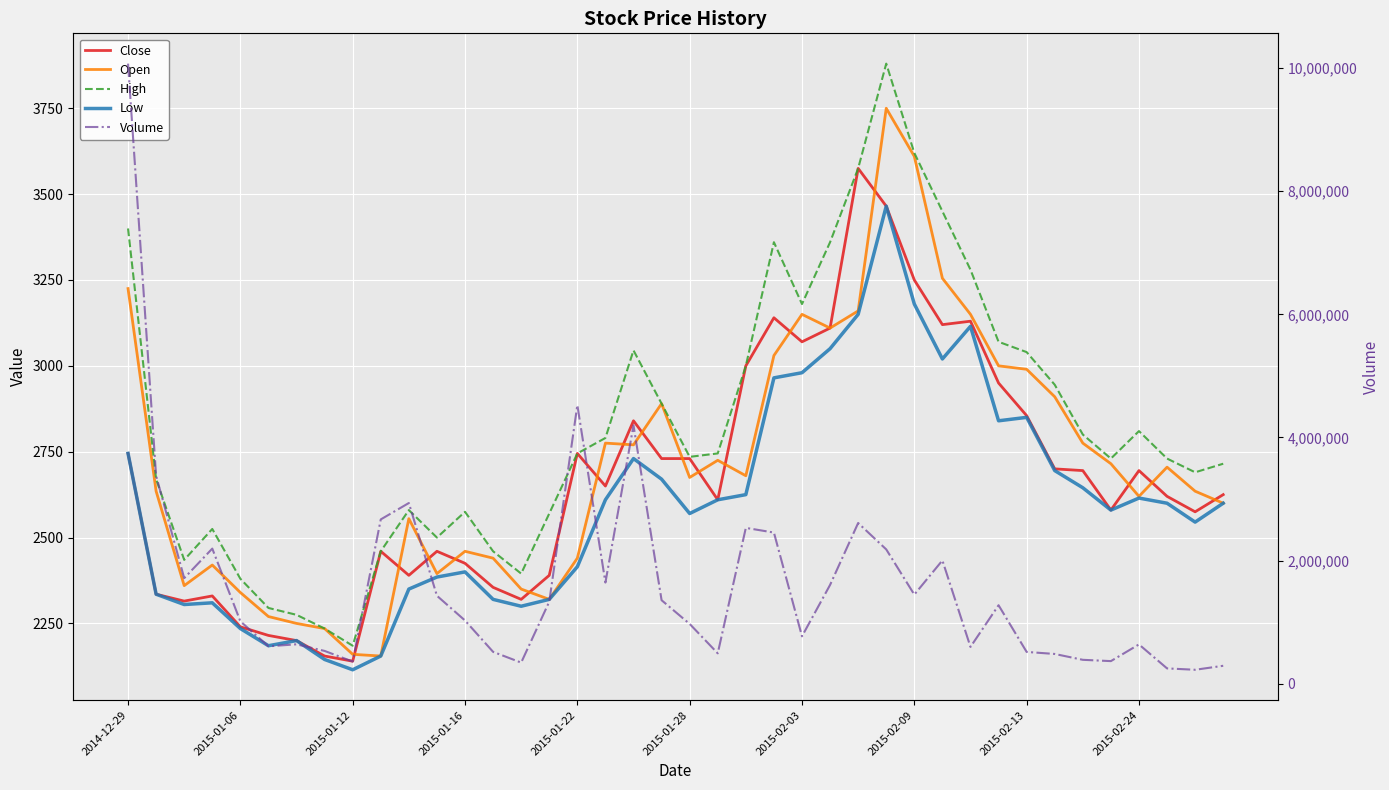

How many lines are shown in the chart?

5